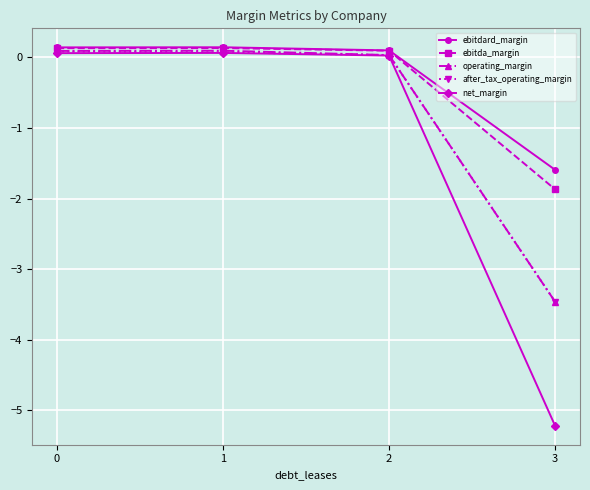

Is it true that after_tax_operating_margin equals -2.3 at 3?

False